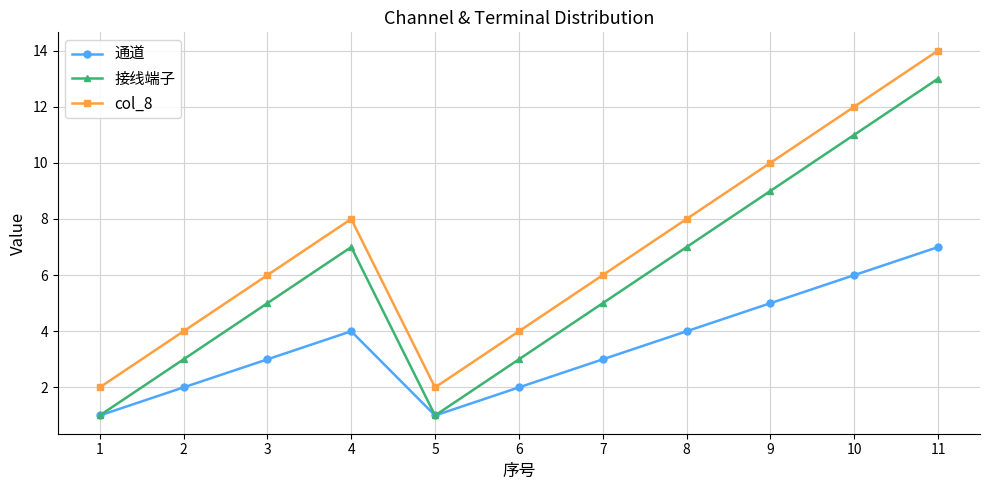

Is the value of 通道 at 6 greater than the value of col_8 at 3?

No